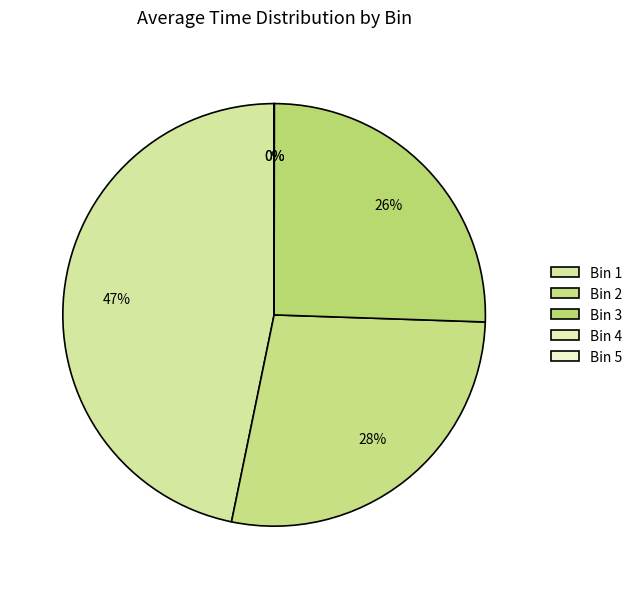

How many segments does this pie chart have?

5